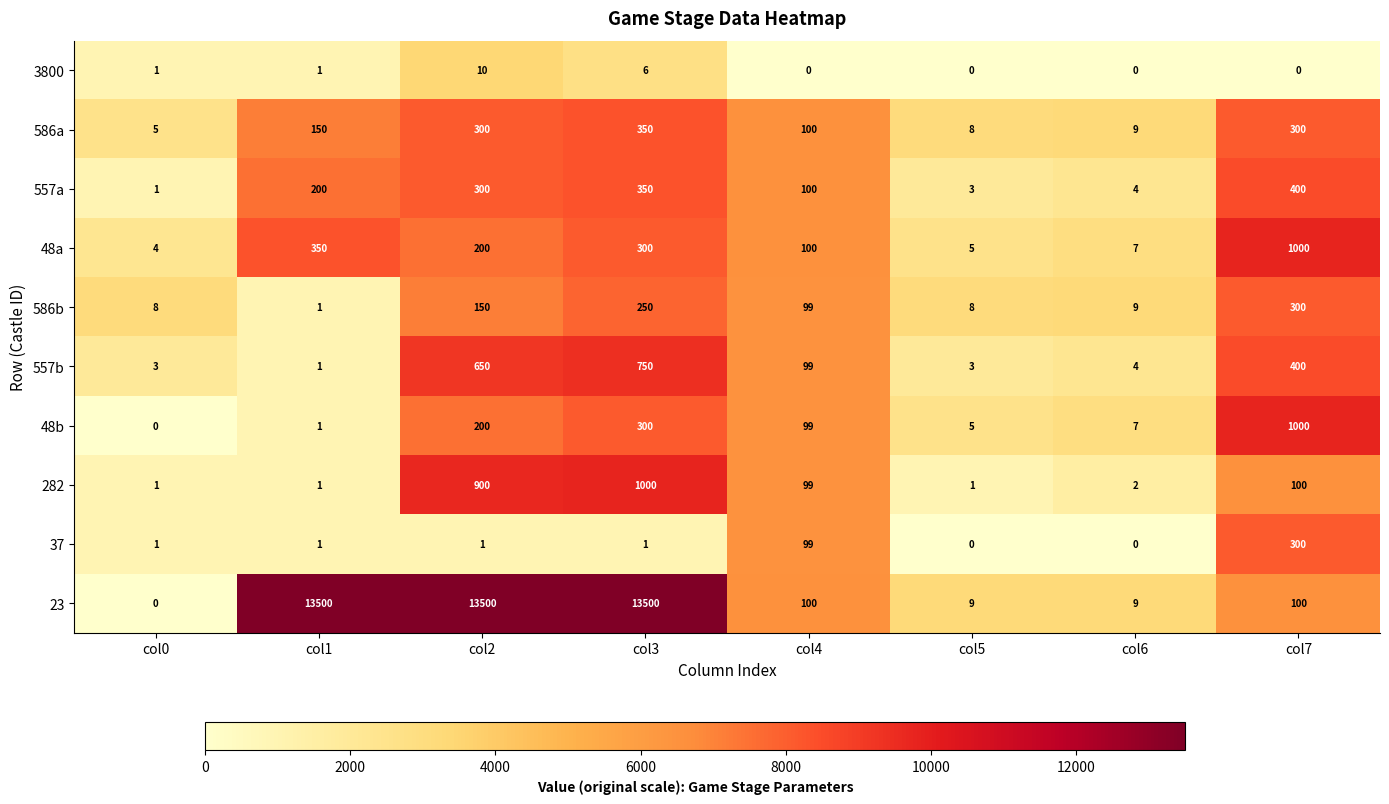

The value of 557a at col4 is 162. True or false?

False